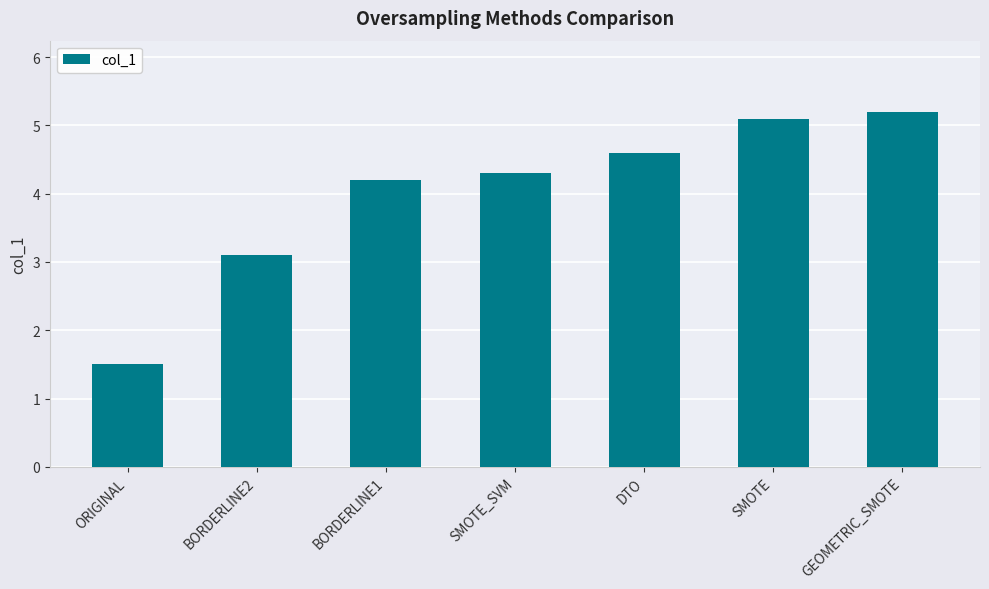

What is the label of the 6th bar from the right?

BORDERLINE2